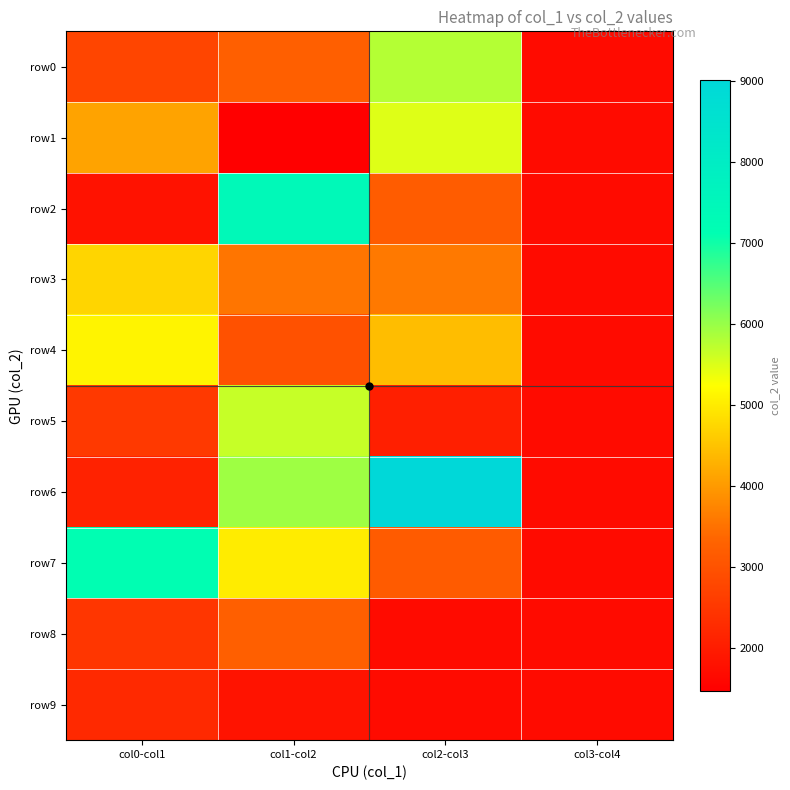

Which category has the highest value across all series?

col2-col3